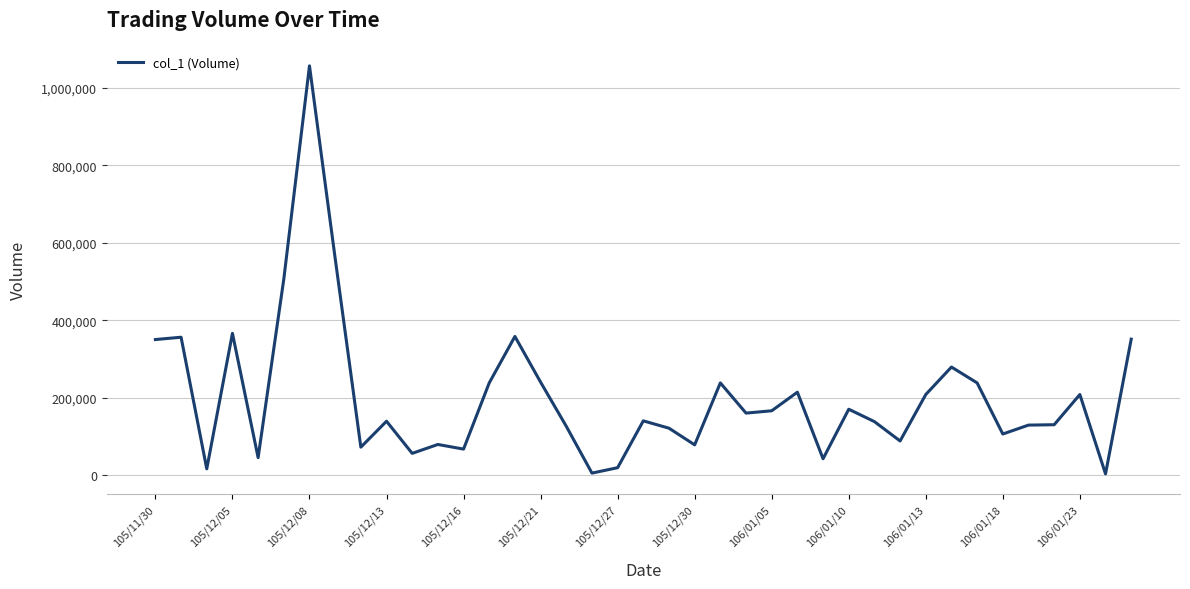

What is the maximum value shown in the chart?

1057000